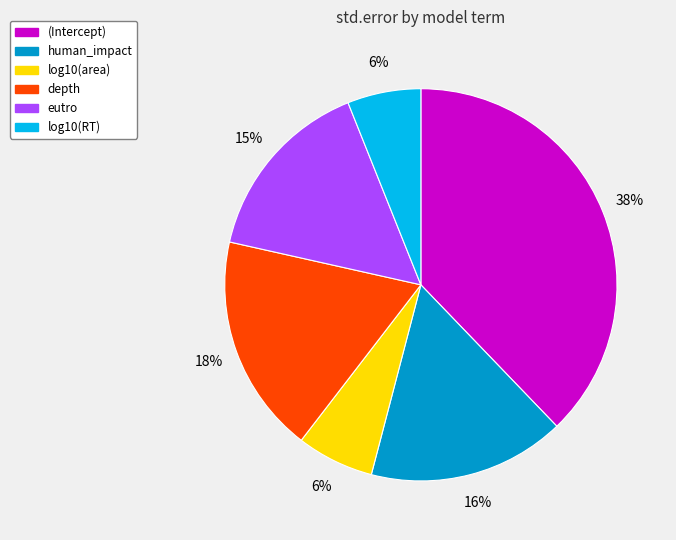

To the nearest percent, what is the difference between the eutro and depth slice percentages?

3%